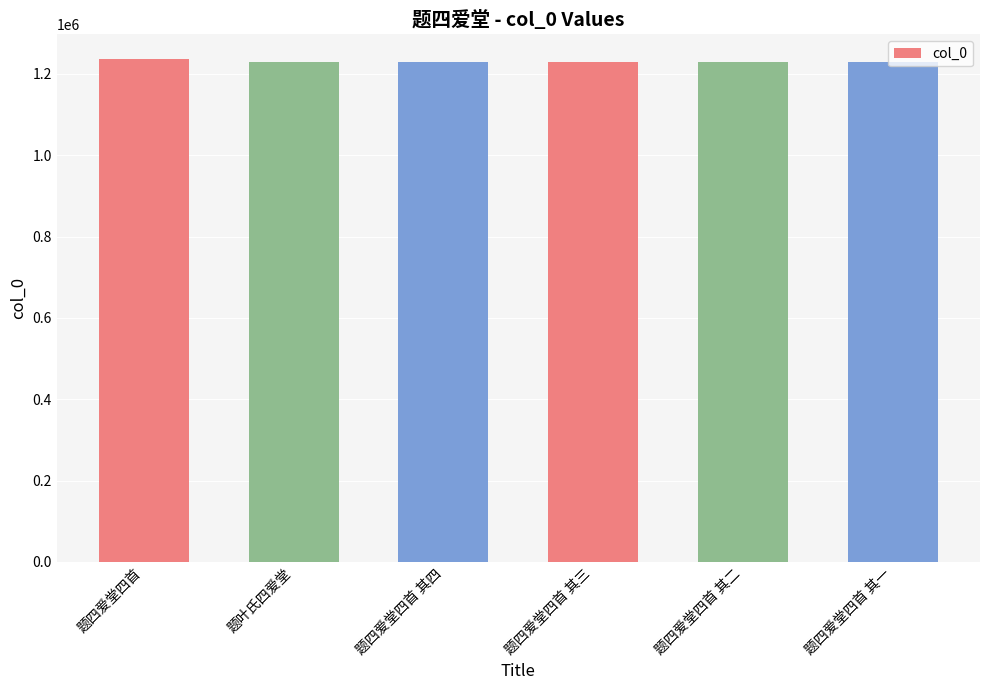

Is it true that the value at 题四爱堂四首 其一 is 538059?

False